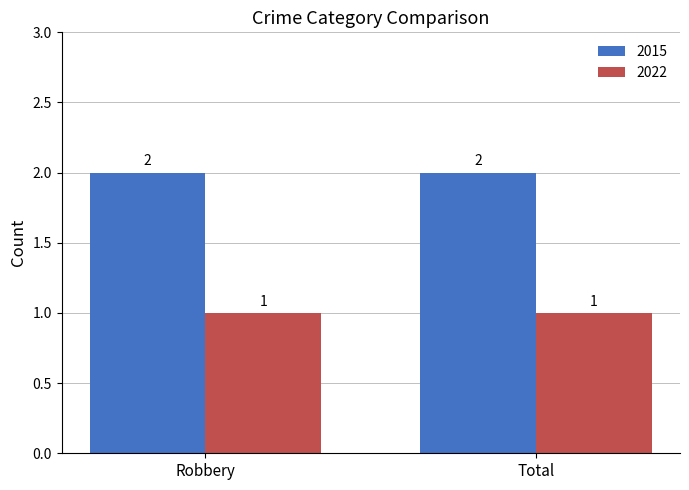

What is the sum of the 2022 values at Total and Robbery?

2